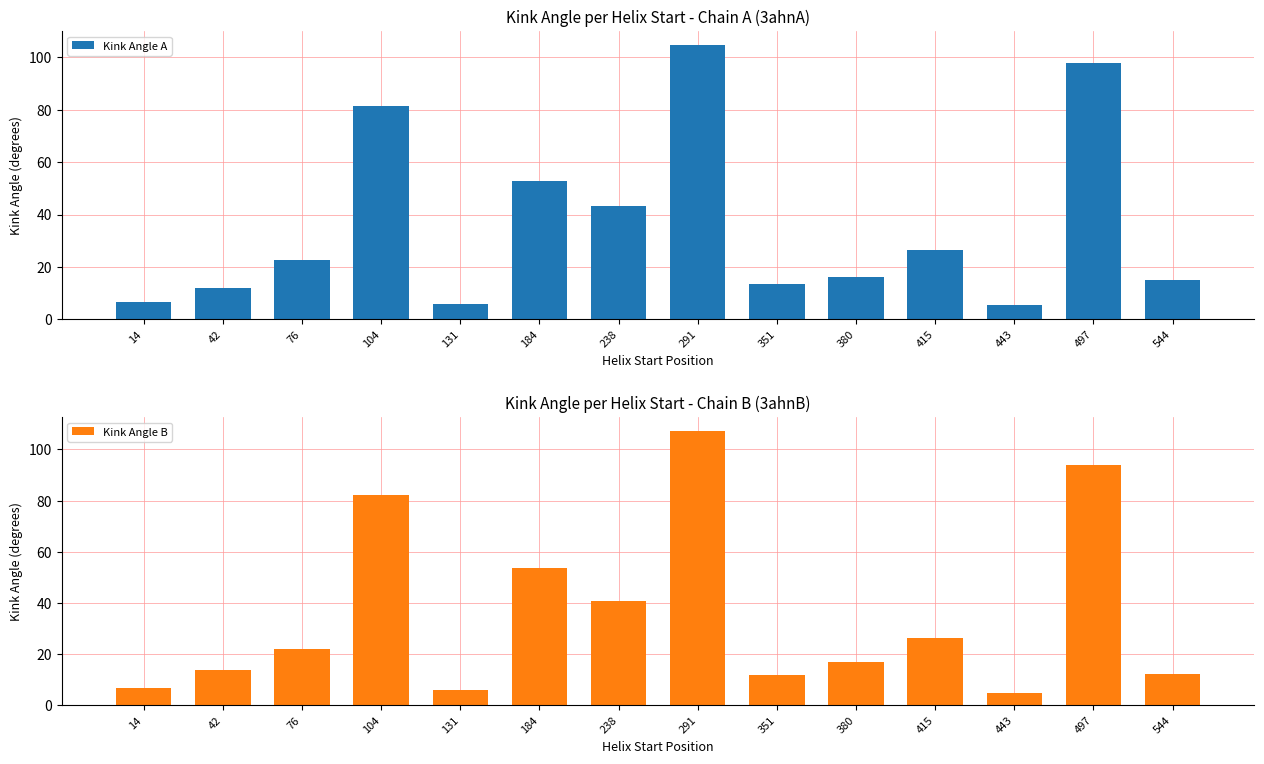

What is the value of the Kink Angle A bar at the 9th from the left?

13.6